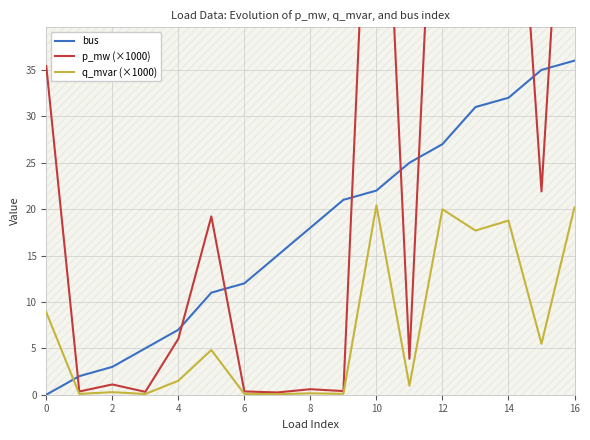

The value of q_mvar (×1000) at 10 is 20.4. True or false?

True